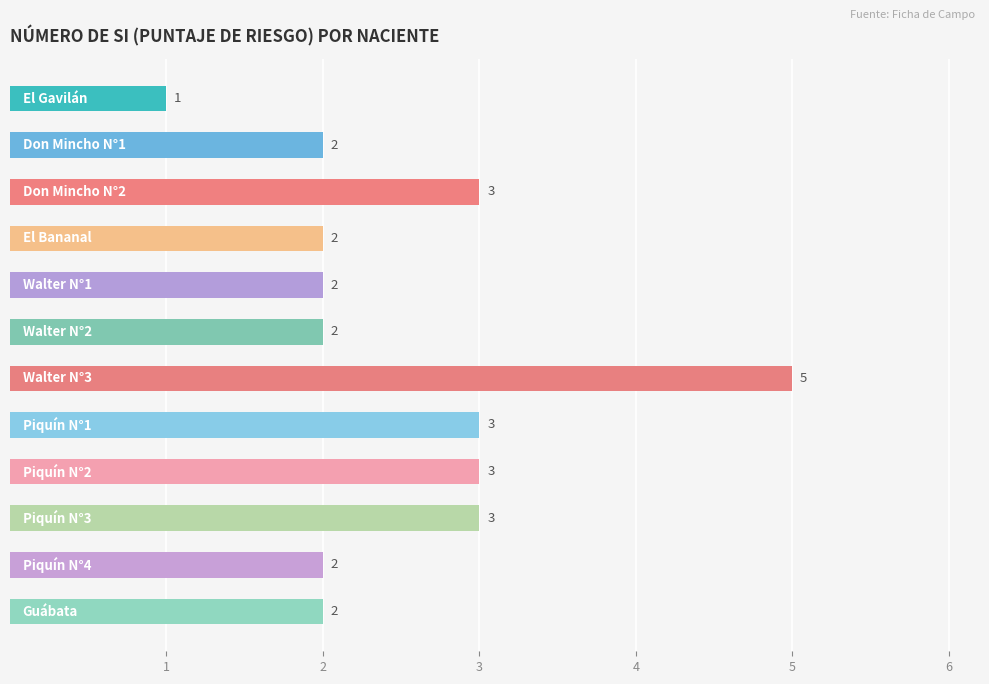

Count the values in the range 2 to 3.

10